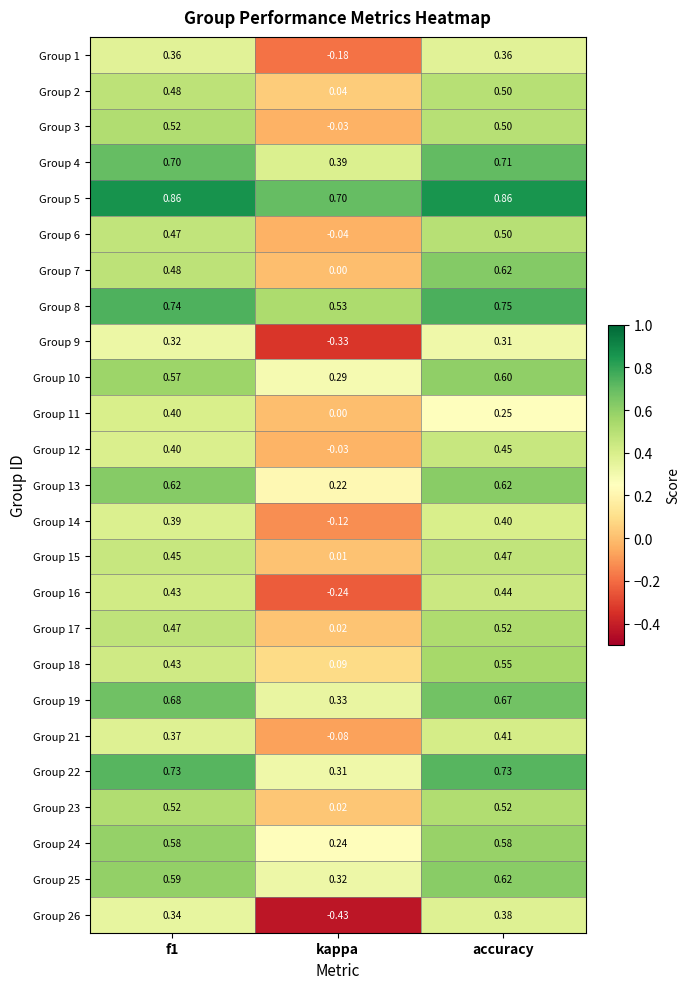

At which label does Group 8 reach its minimum?

kappa